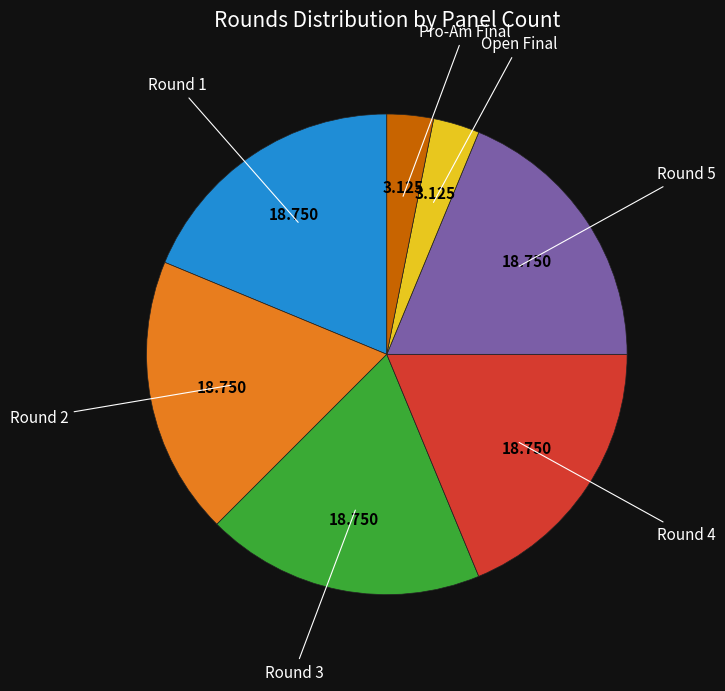

Does any single category account for the majority?

No